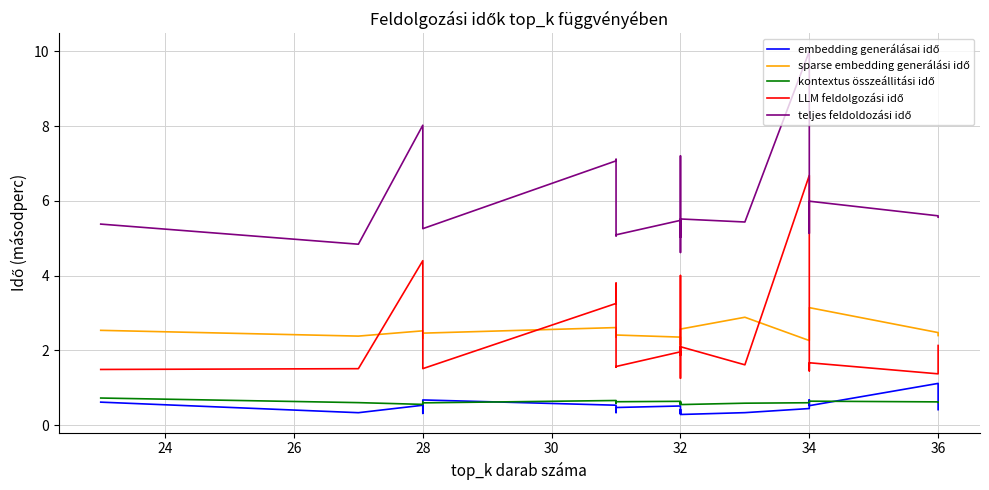

True or false: kontextus összeállitási idő and LLM feldolgozási idő intersect in this chart.

False